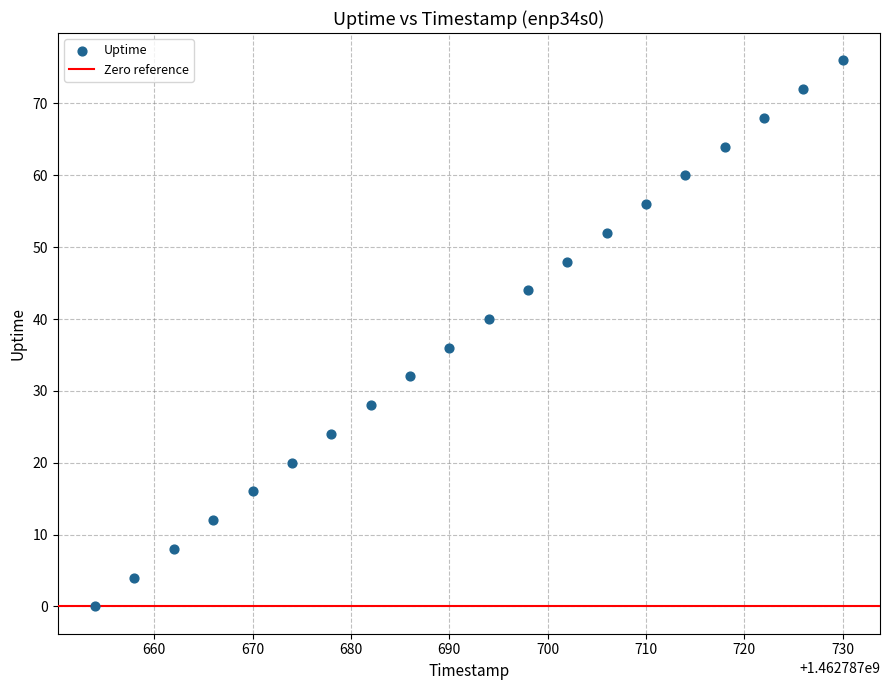

What is the range of Y values (max minus min)?

76